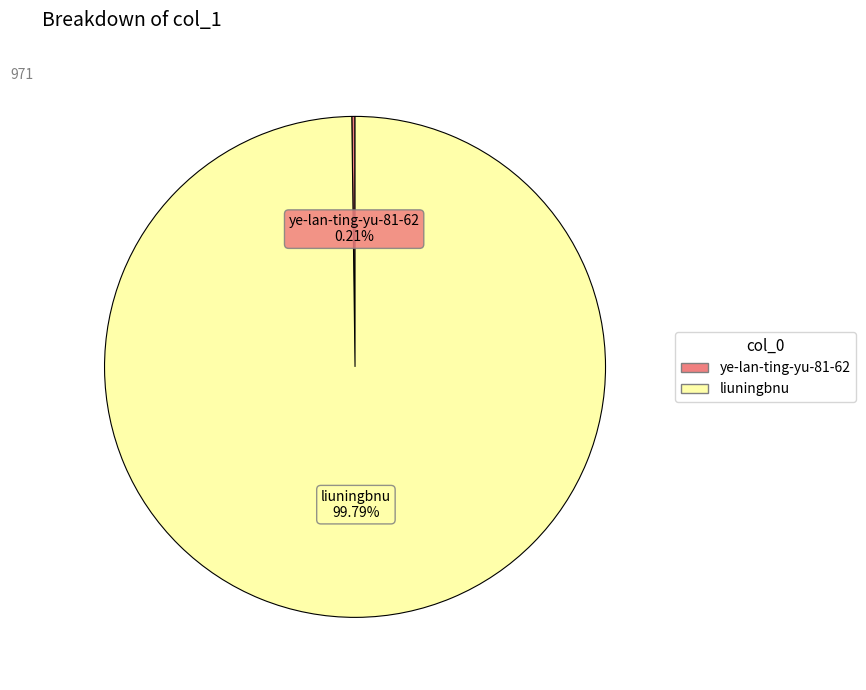

Which category has the biggest portion of the pie?

liuningbnu